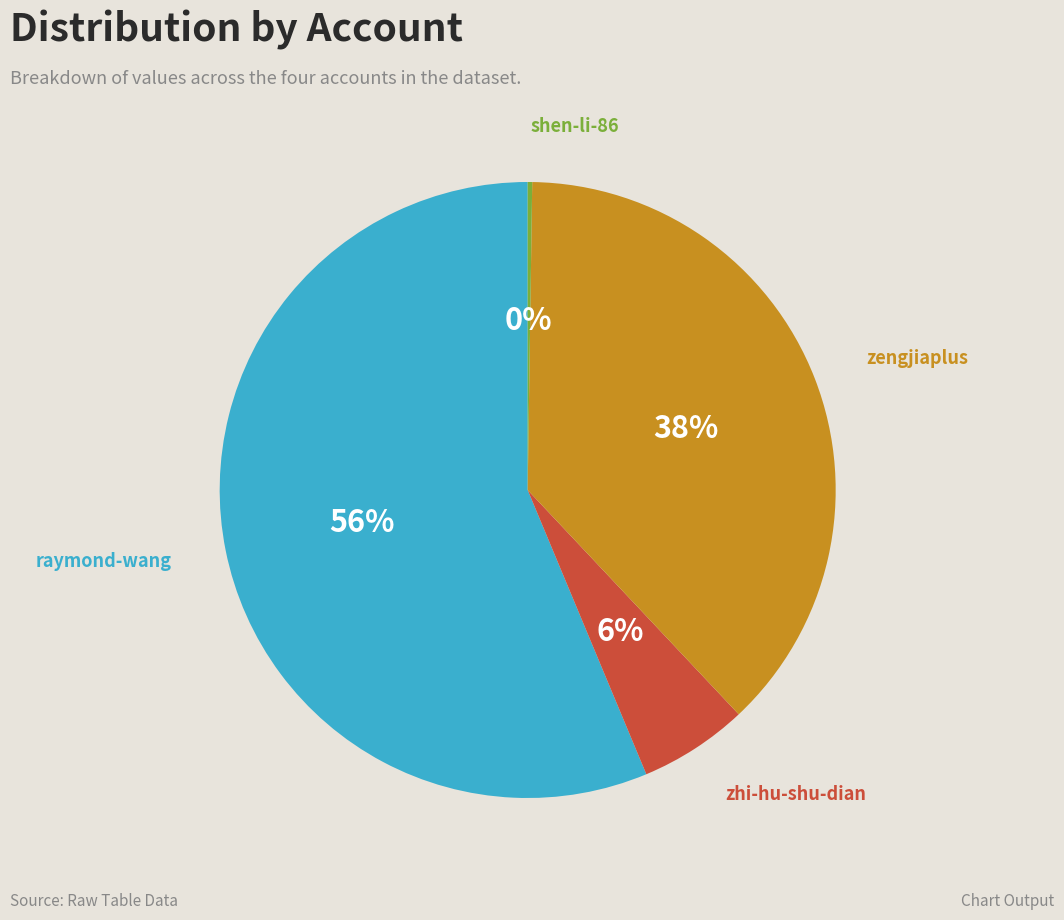

What is the largest slice in the pie chart?

raymond-wang